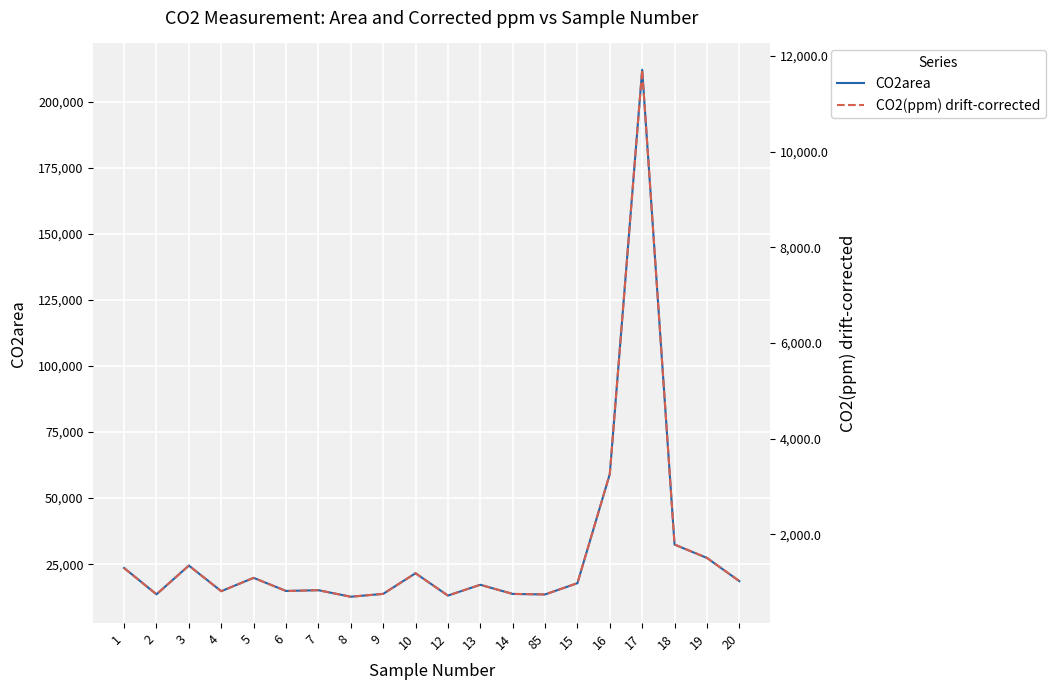

How many lines are shown in the chart?

2